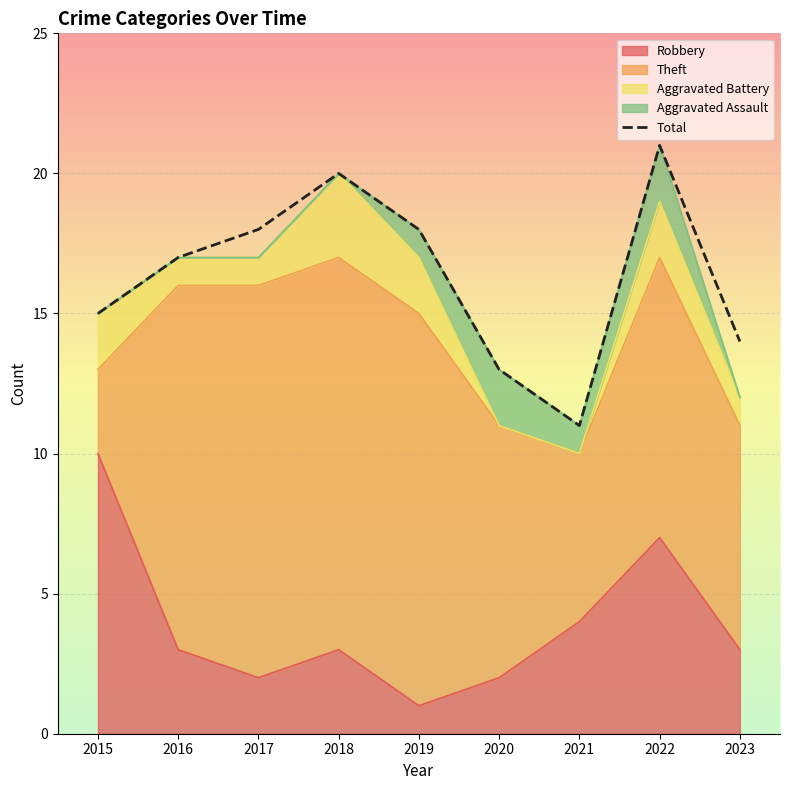

How many data points are less than 17?

4